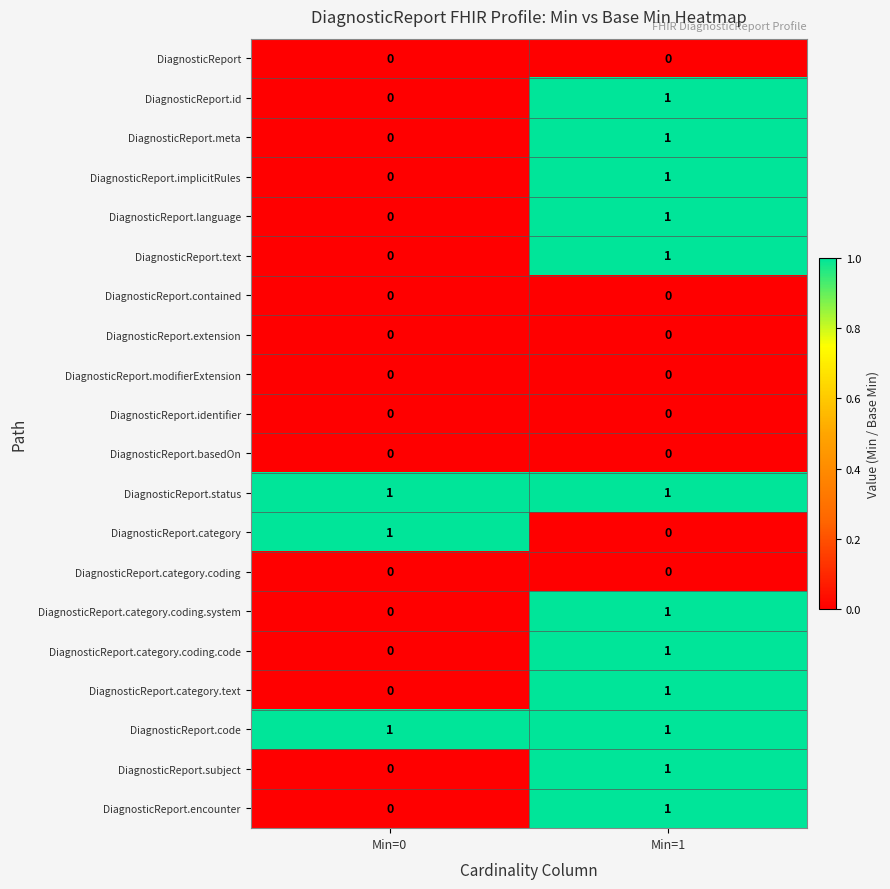

What is the total value across all series at Min=0?

3